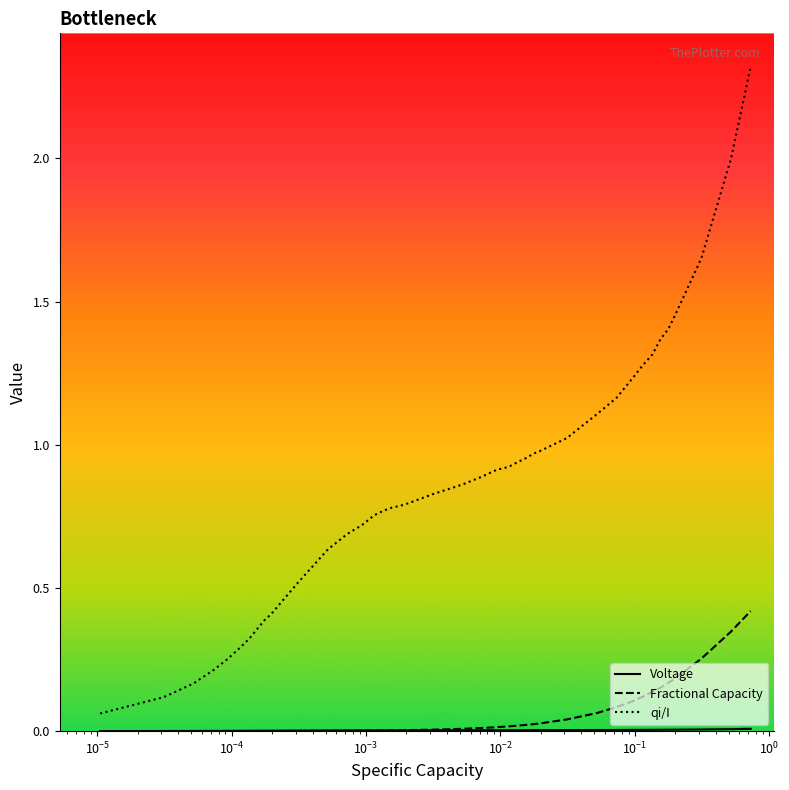

Which series has the largest total across all categories?

qi/I